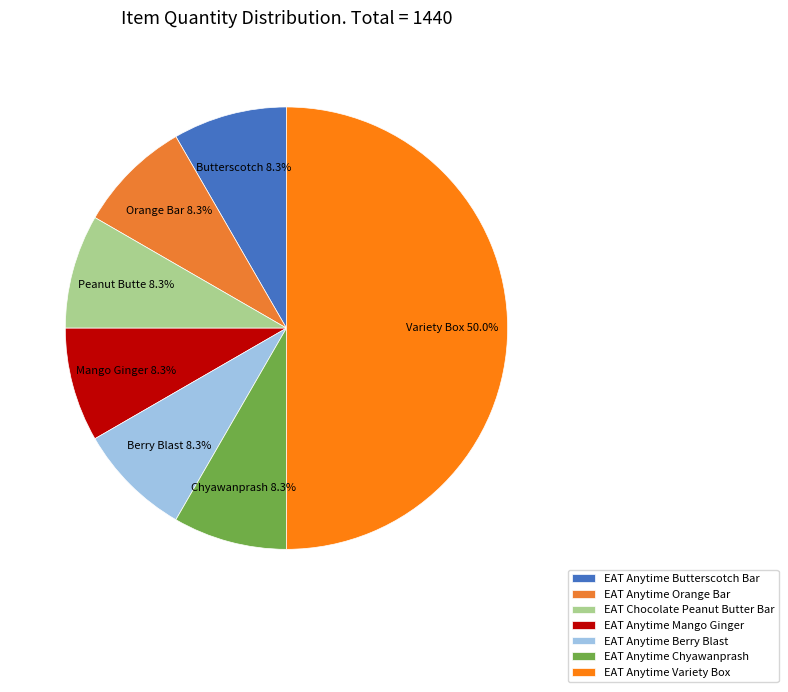

Is EAT Anytime Mango Ginger the majority of the pie?

No